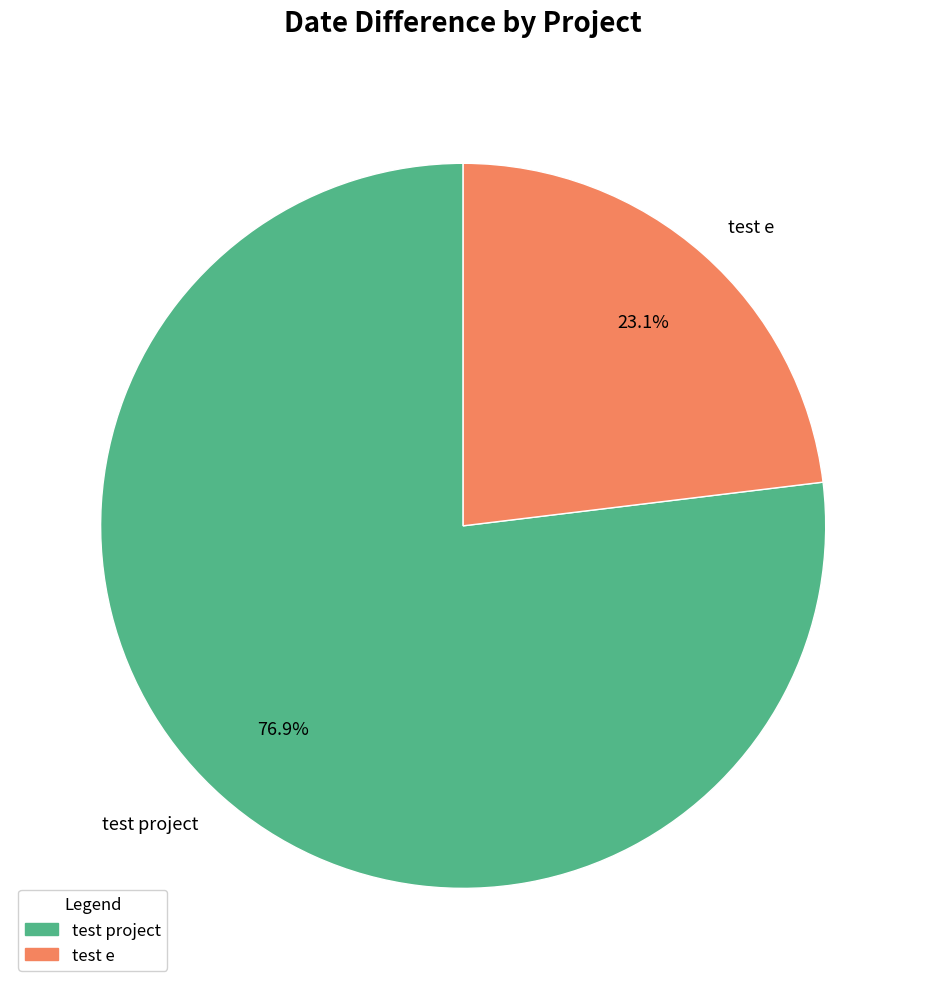

What percentage is NOT represented by test project?

23.1%